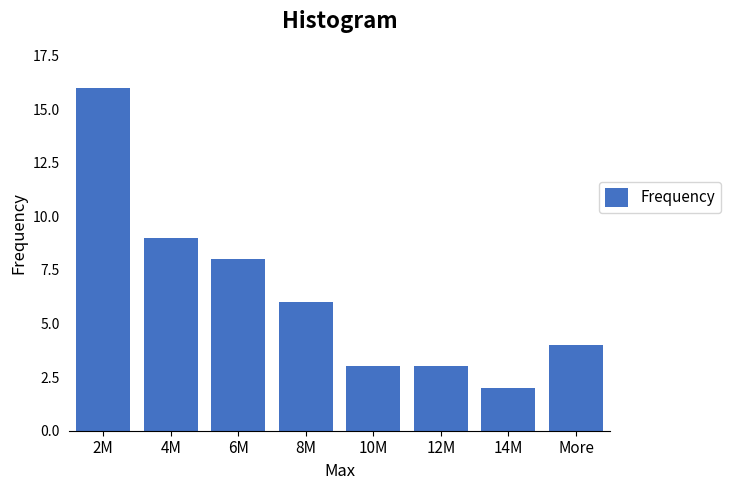

Reading left to right, list all the values displayed in this chart.

16	9	8	6	3	3	2	4